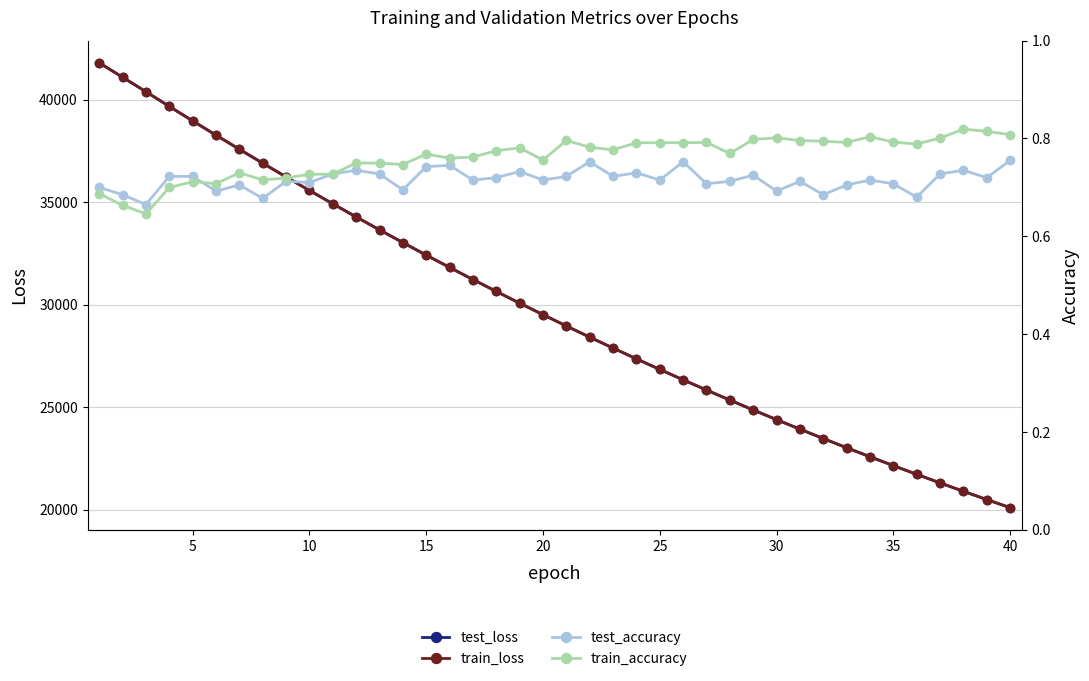

What is the minimum value for train_loss?

20108.8